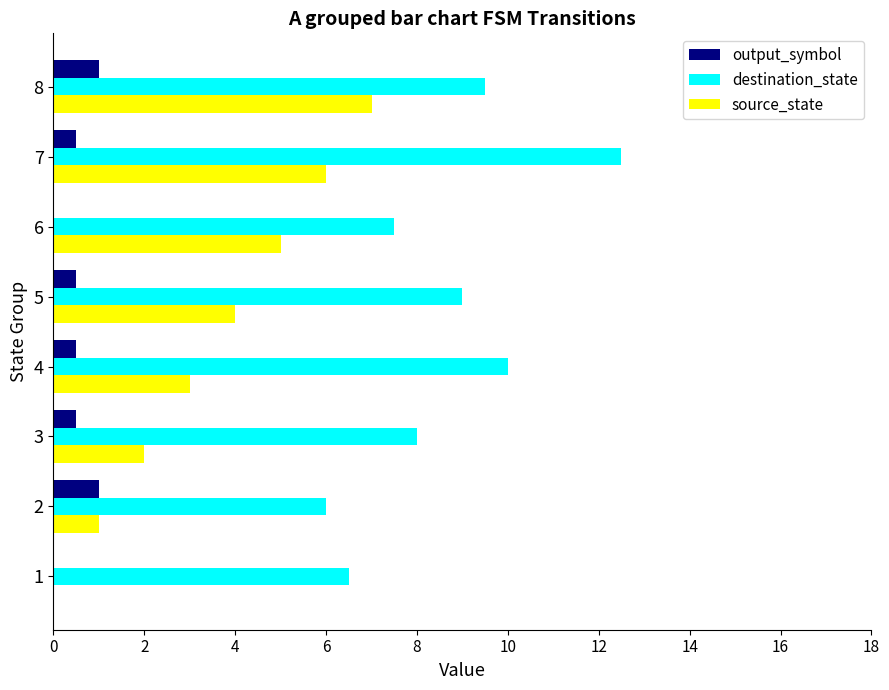

Is the value of source_state at 4 greater than the value of destination_state at 4?

No